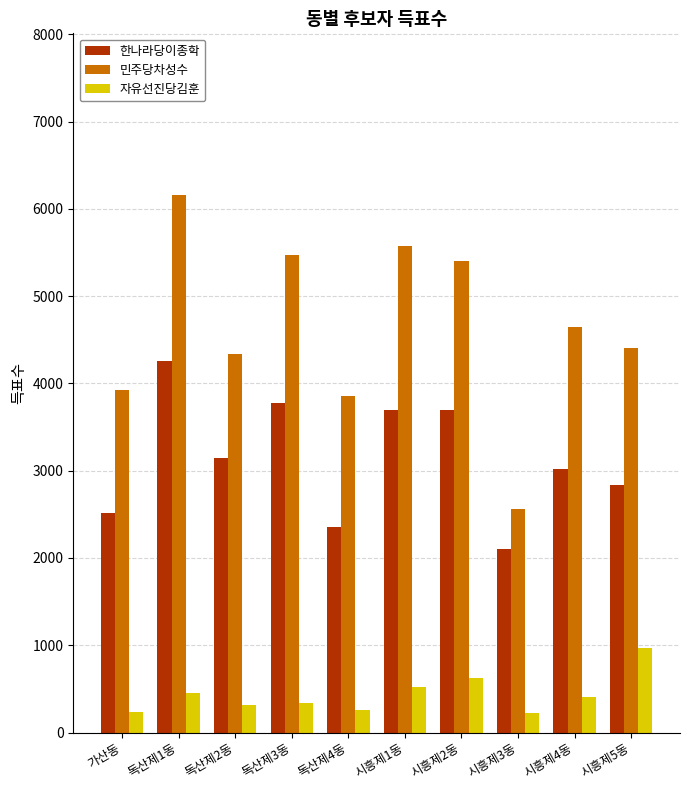

List the series in order of their peak value, lowest first.

자유선진당김훈, 한나라당이종학, 민주당차성수